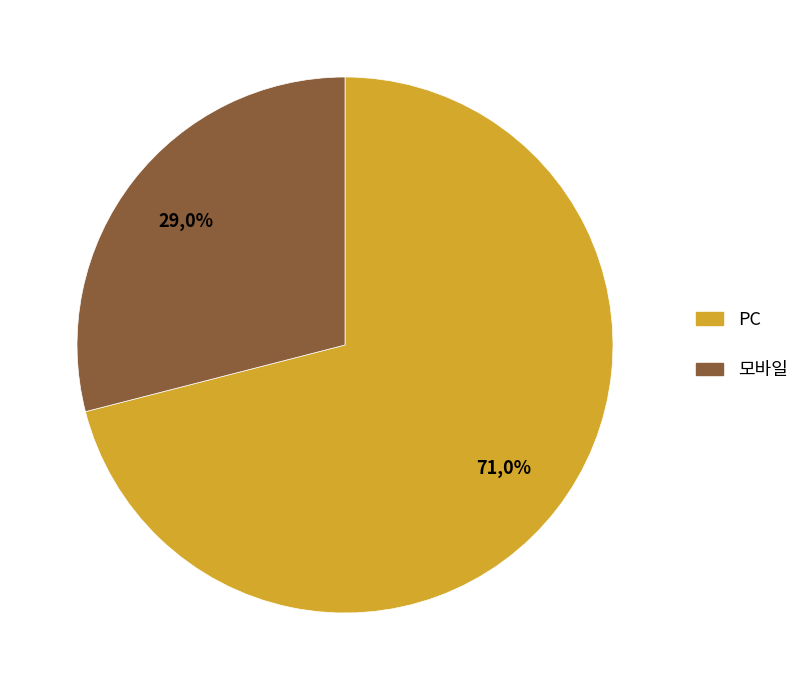

Between 2 and 5, which series saw the biggest shift?

PC